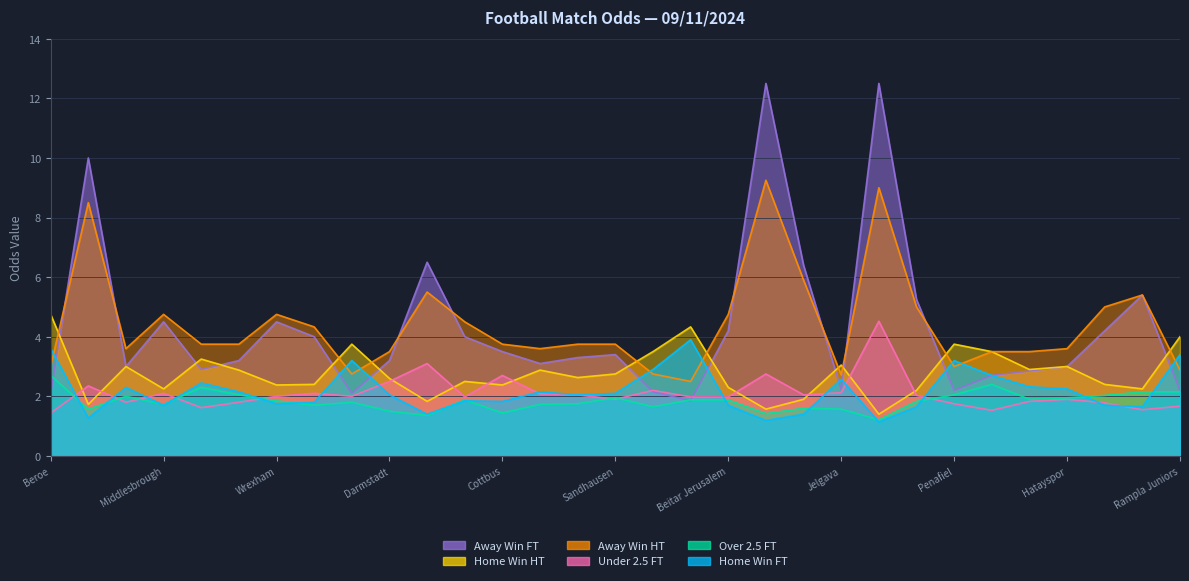

What is the difference between the Odd_A_HT values at Hatayspor and Darmstadt?

0.1